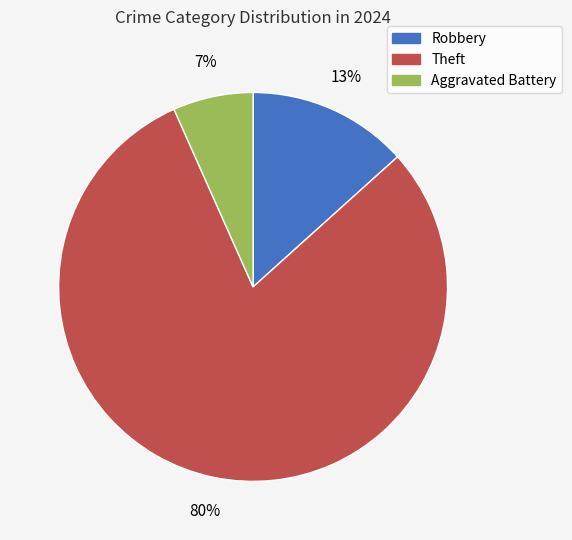

To the nearest percent, what is the average slice percentage?

33%